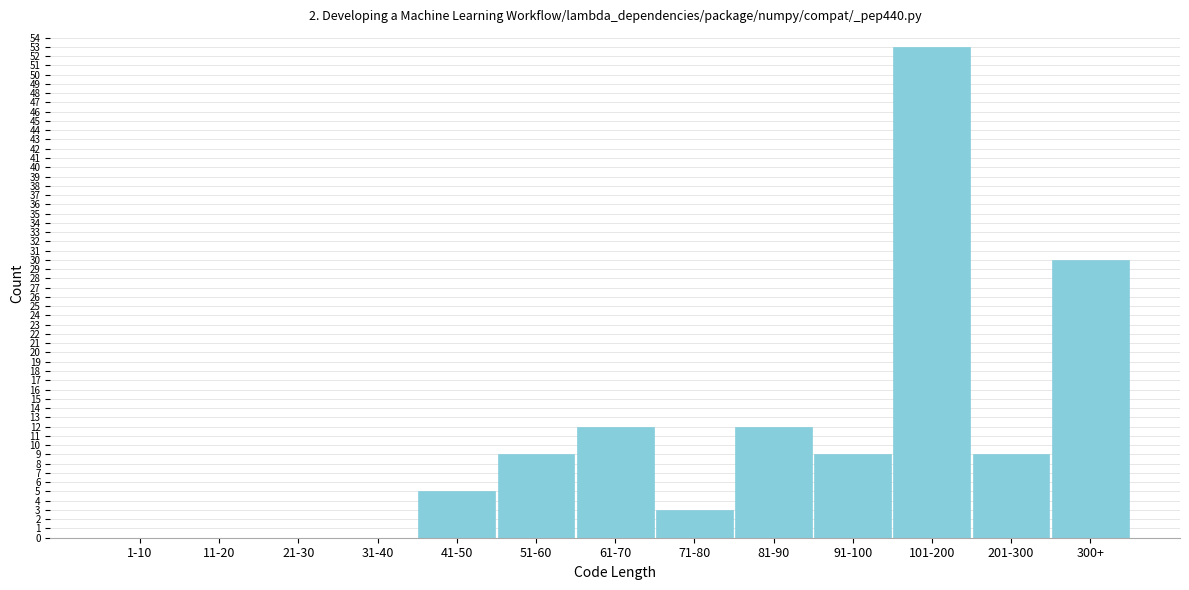

Reading right to left, what are all the values shown in this chart?

300+=30	201-300=9	101-200=53	91-100=9	81-90=12	71-80=3	61-70=12	51-60=9	41-50=5	31-40=0	21-30=0	11-20=0	1-10=0